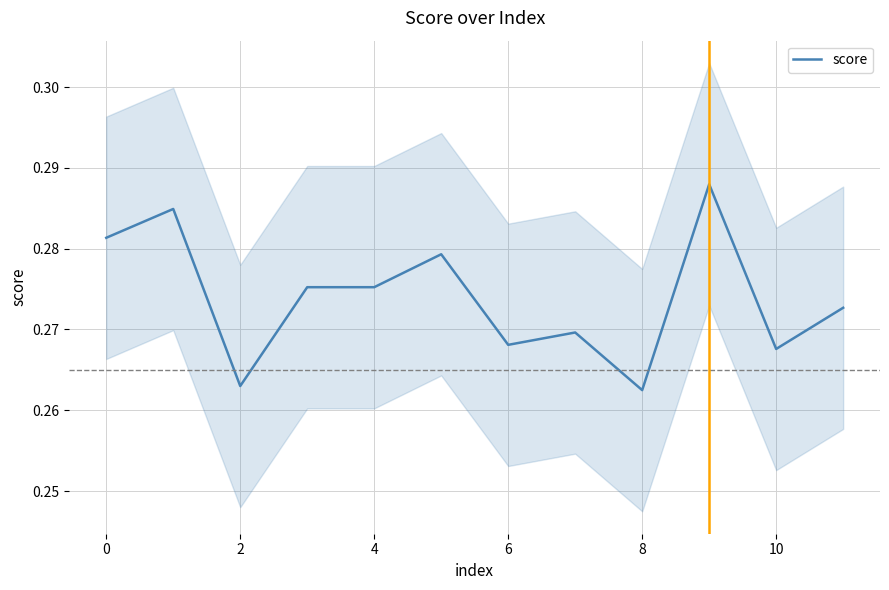

Is it true that score equals 0.4 at 6?

False